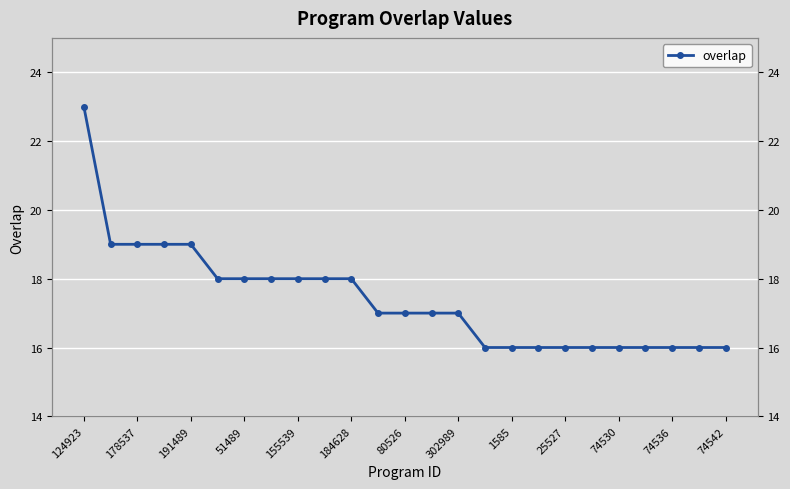

The chart shows a value of 12 at 80526. True or false?

False